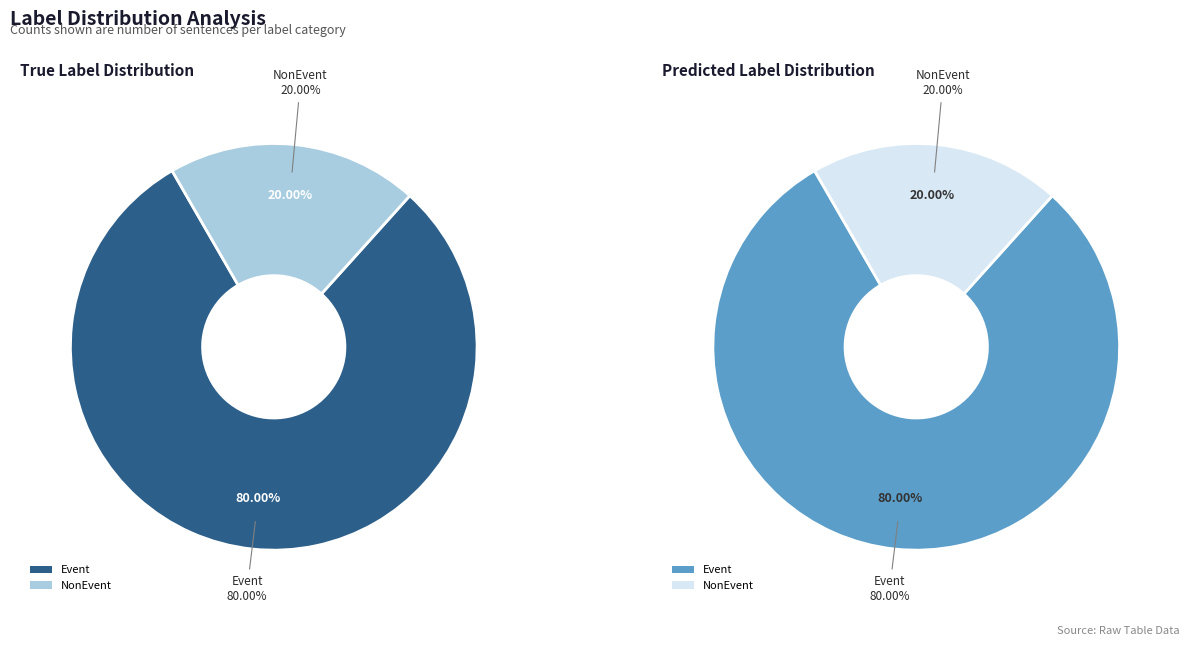

Between 3 and 2, which is larger?

3